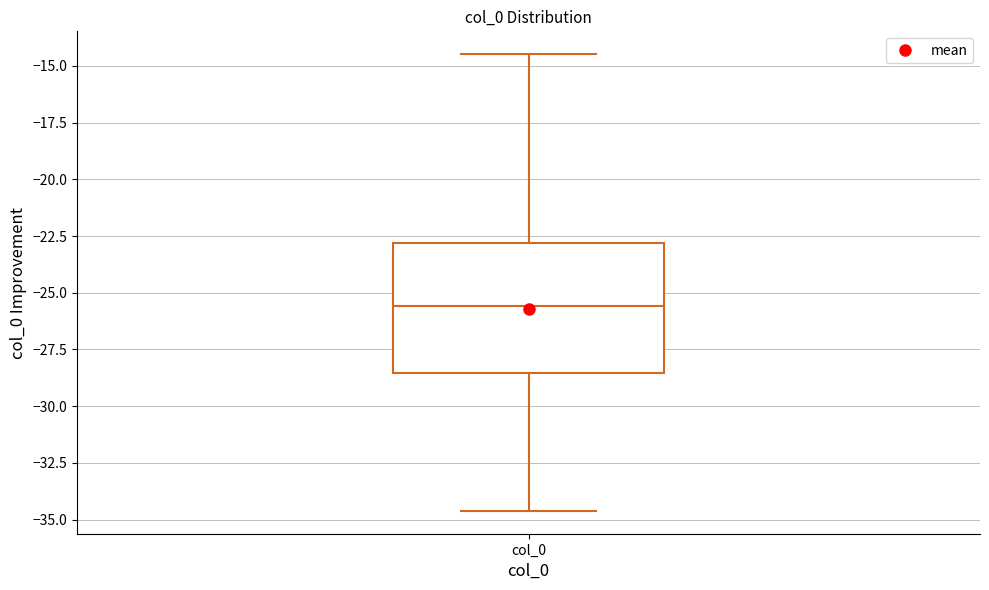

Where is the lower edge of the box for col_0 on the y-axis? The values are not printed on the chart, so give them approximately, as read against the axis.

-28.5